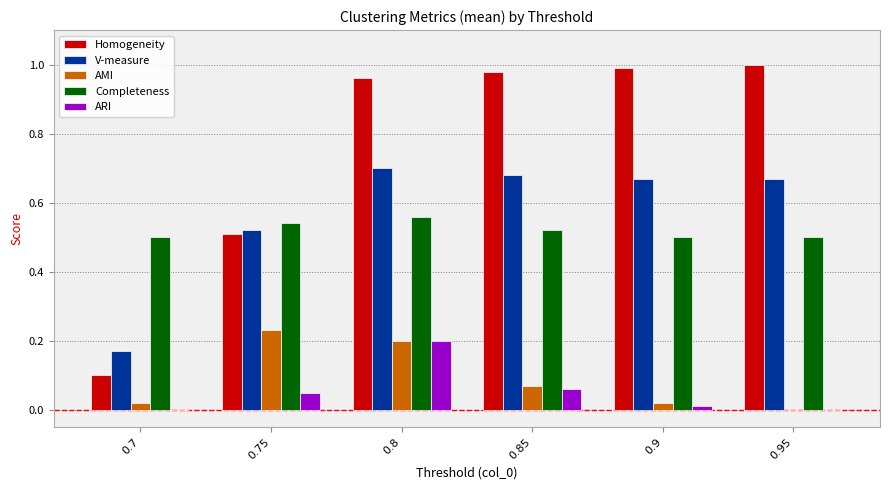

What is the sum of all Completeness values?

3.1